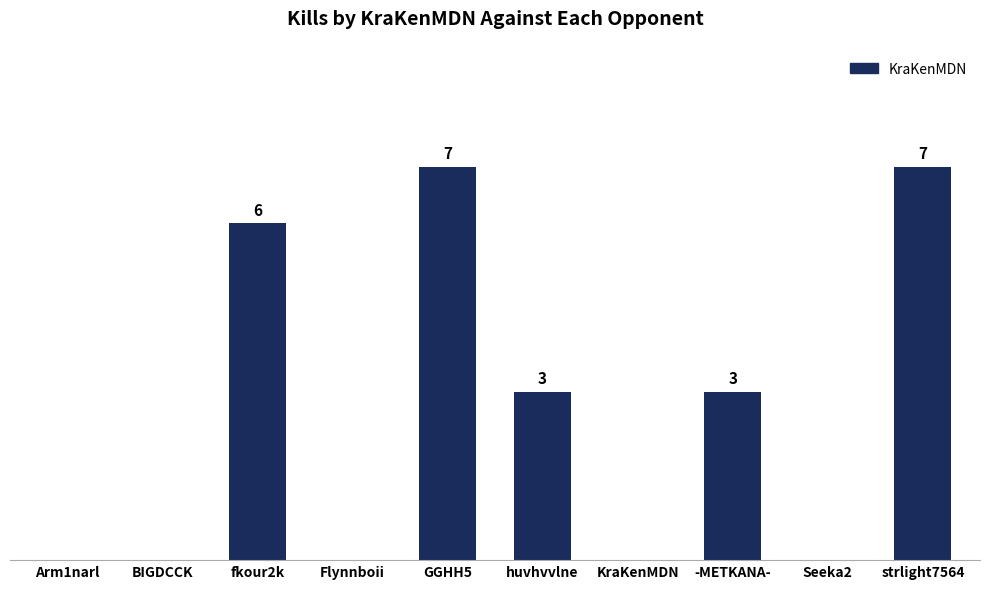

At which label does the data first exceed 3?

fkour2k